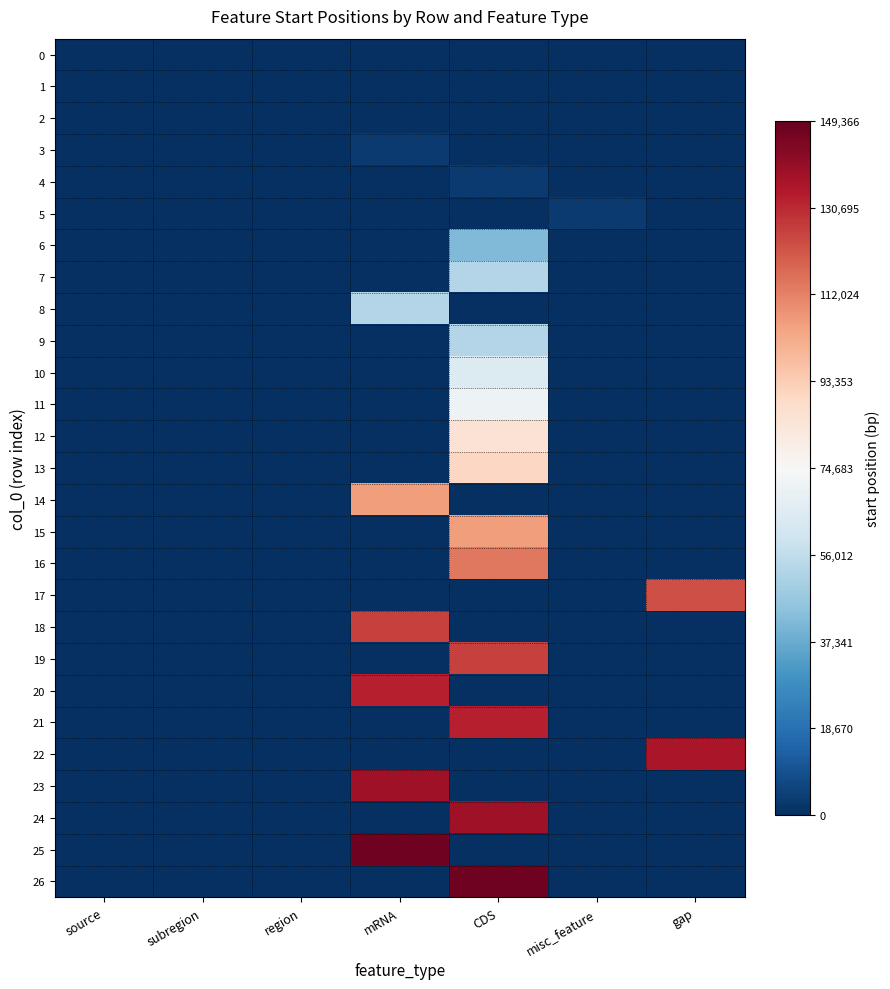

Which category has the highest value across all series?

mRNA